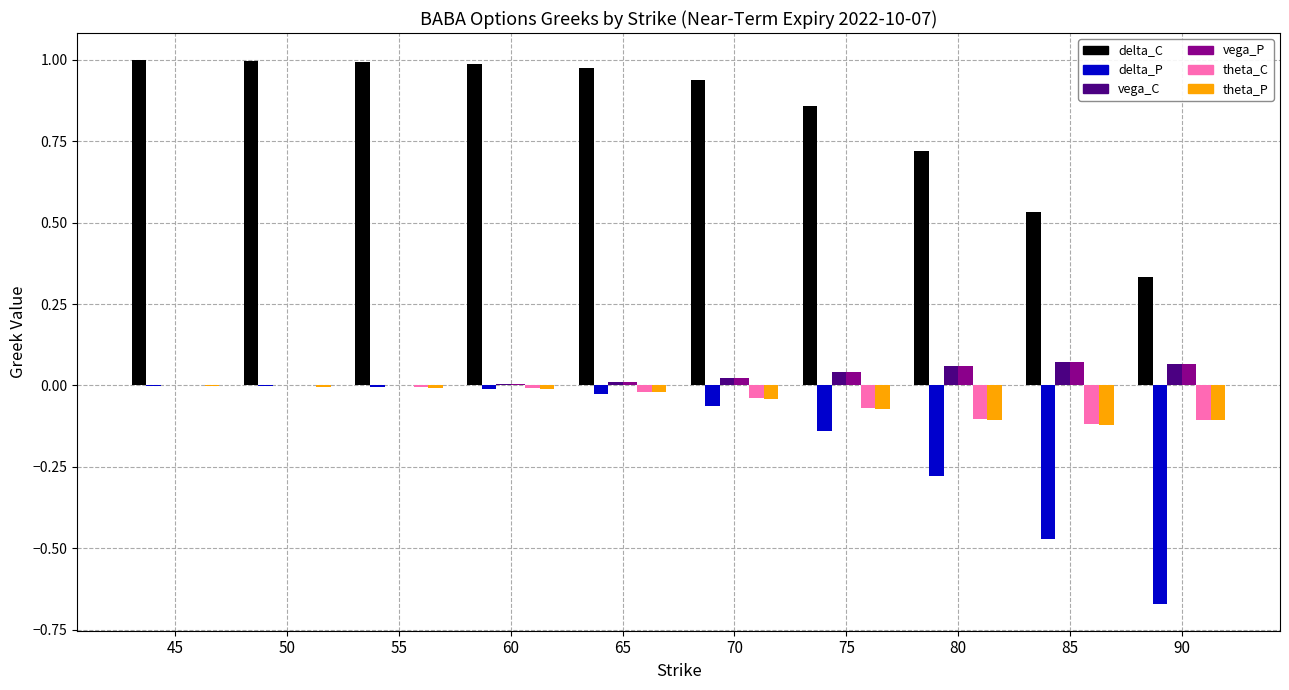

The theta_P series shows -0.1 at 80. True or false?

True